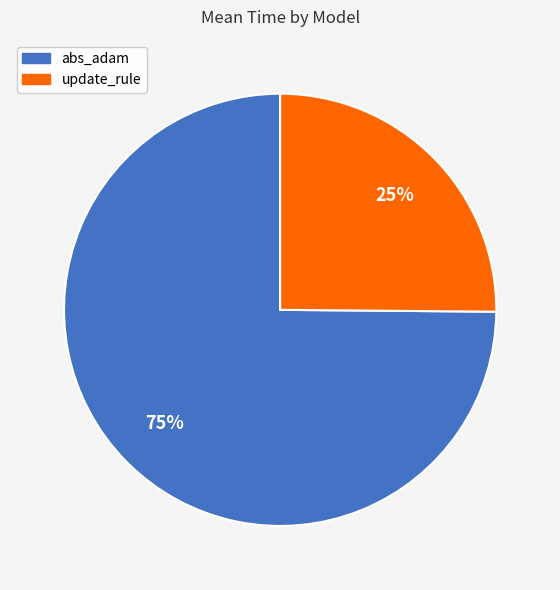

Between abs_adam and update_rule, which is larger?

abs_adam